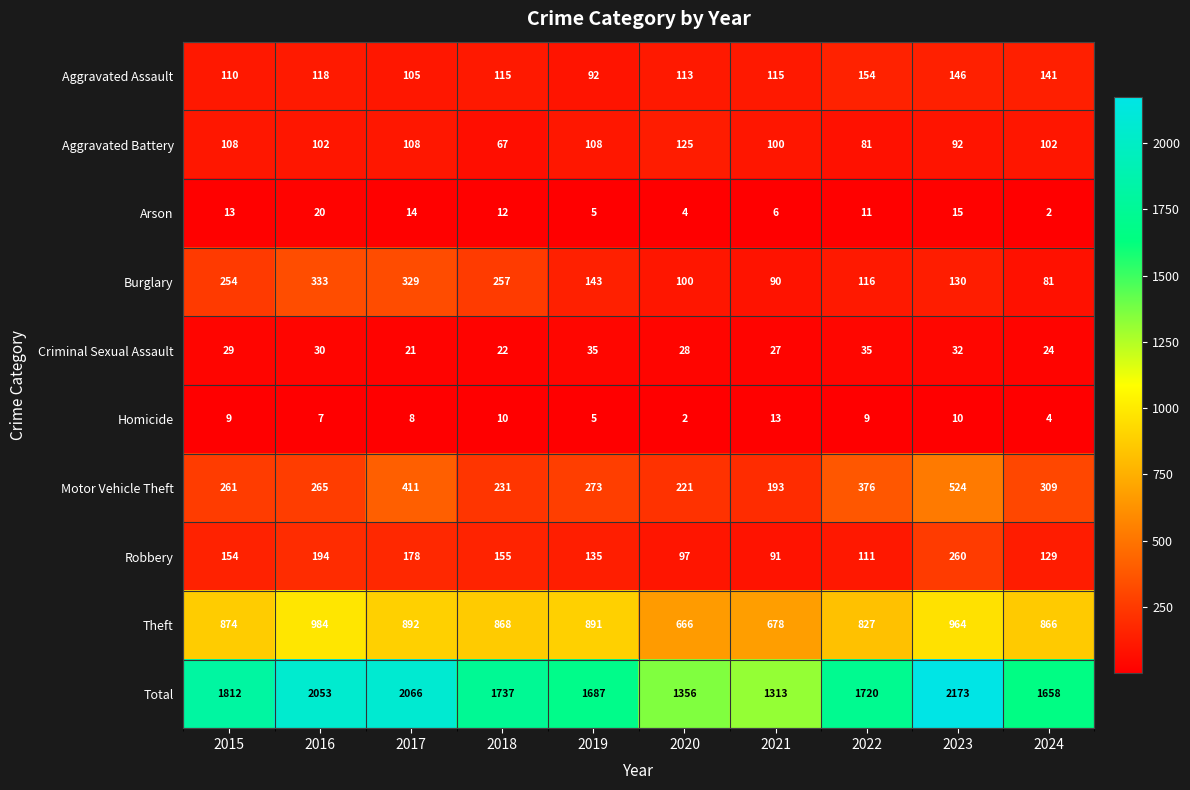

Rank the series by their maximum value, from lowest to highest.

Homicide, Arson, Criminal Sexual Assault, Aggravated Battery, Aggravated Assault, Robbery, Burglary, Motor Vehicle Theft, Theft, Total